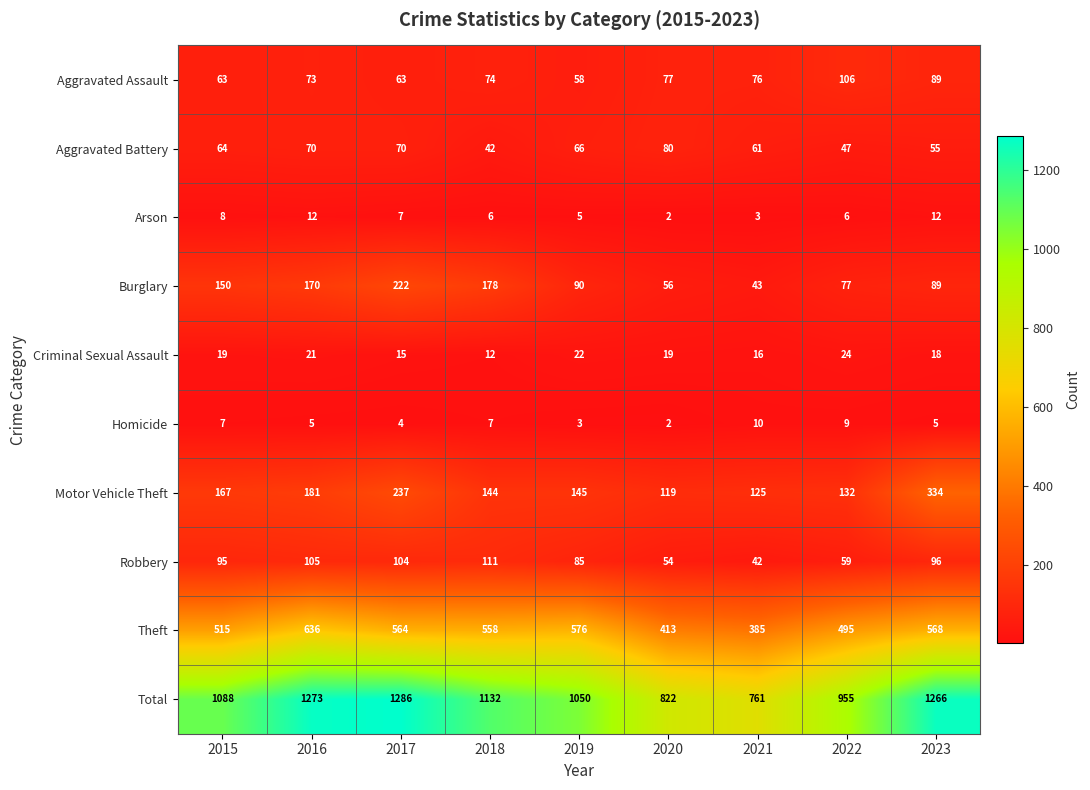

Which series has the widest spread of values?

Total